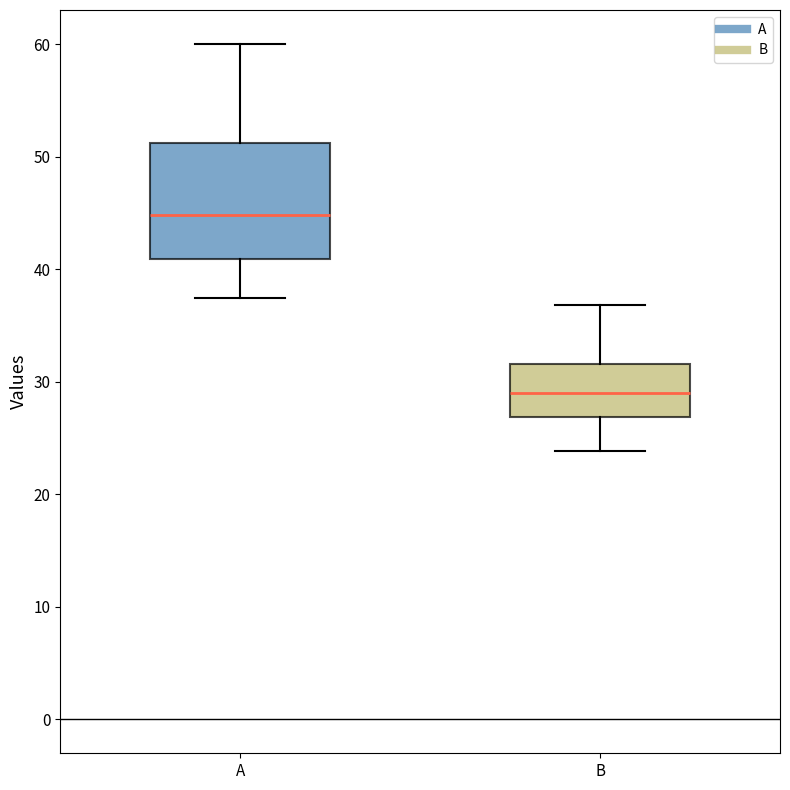

Reading left to right, transcribe this box plot: for each box, give where its median line is, the range the box spans, and where its two whiskers end, as read against the y-axis. The values are not printed on the chart, so give them approximately, as read against the axis.

A: median 45, box 41 to 51, whiskers 37 to 60
B: median 29, box 27 to 32, whiskers 24 to 37